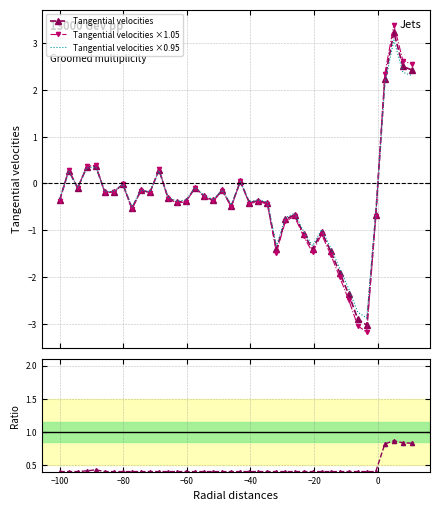

What is the minimum value for Tangential velocities ×1.05?

-3.2